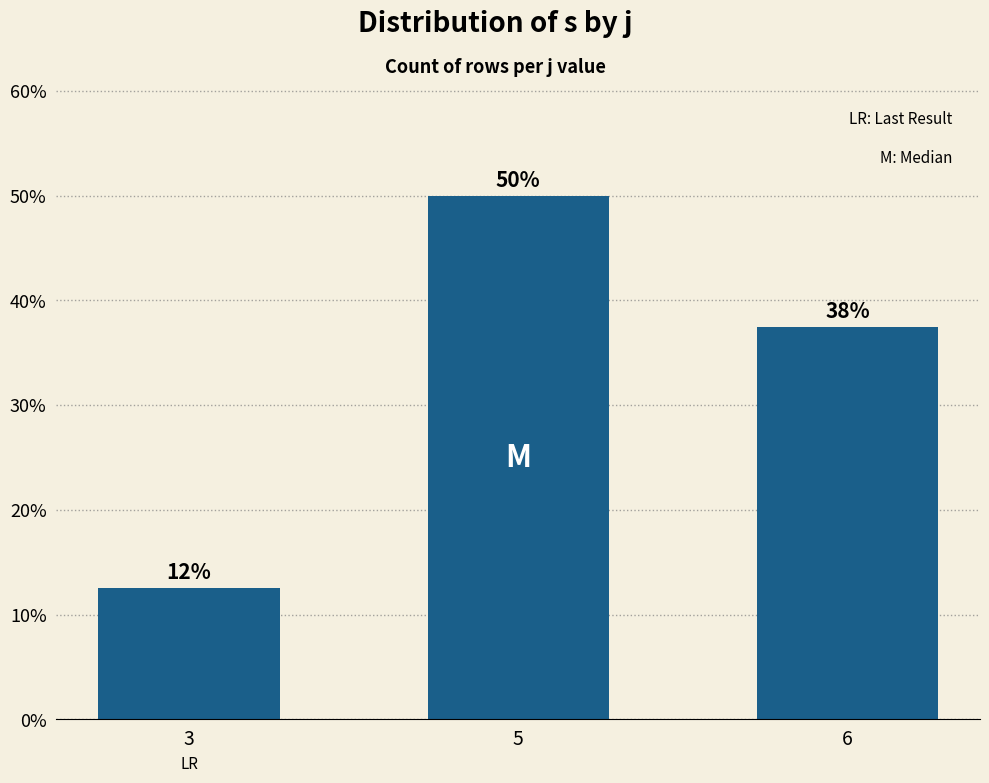

Is it true that the value at 3 is 17.5?

False